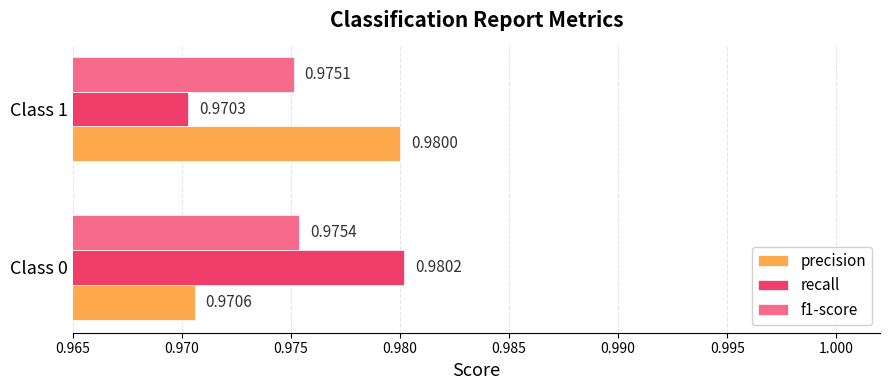

Rank the series at Class 1 from lowest to highest value.

recall, f1-score, precision